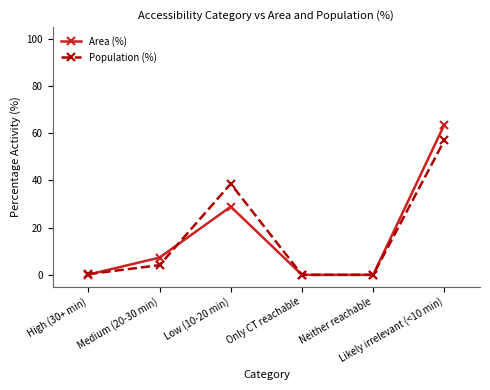

How many lines are shown in the chart?

2